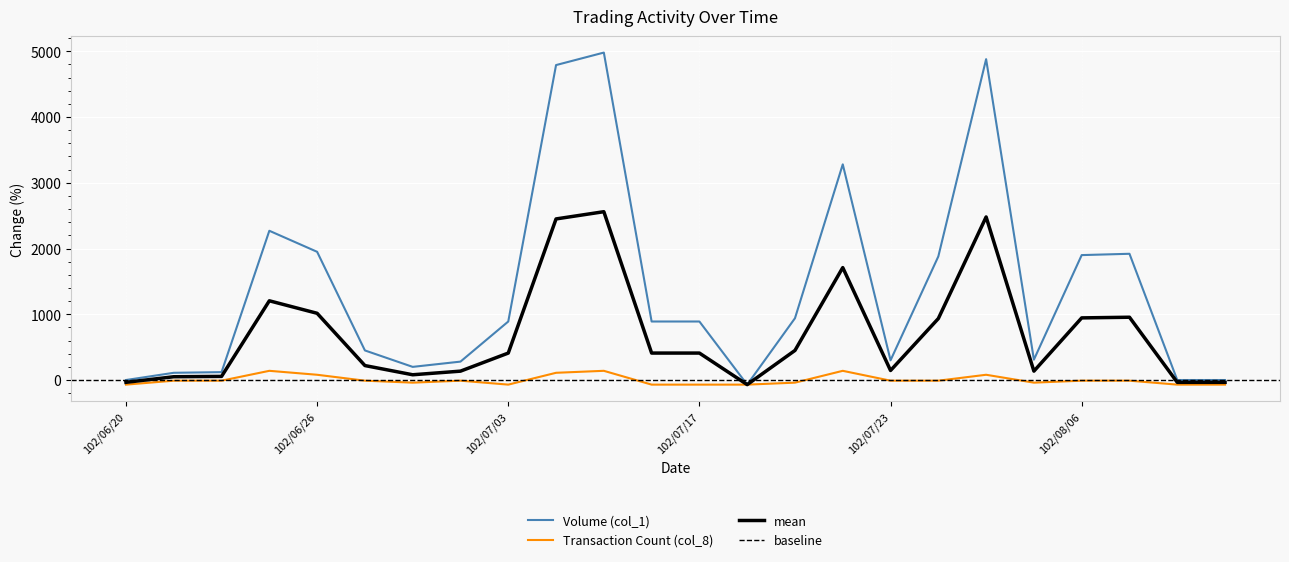

What are all the series names shown in the legend?

Volume (col_1), Transaction Count (col_8)